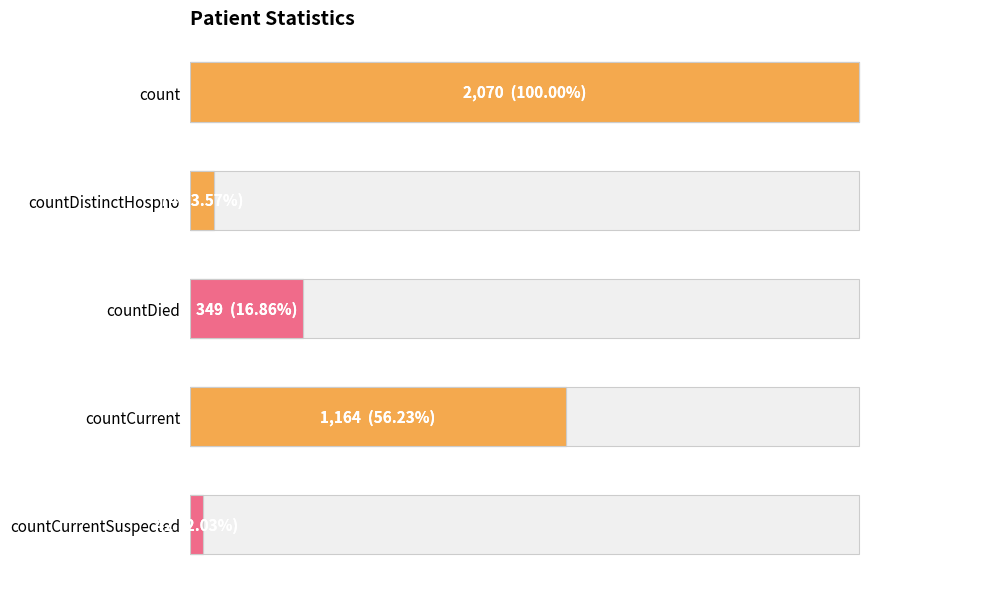

Reading left to right, list all the values displayed in this chart.

2070	74	349	1164	42